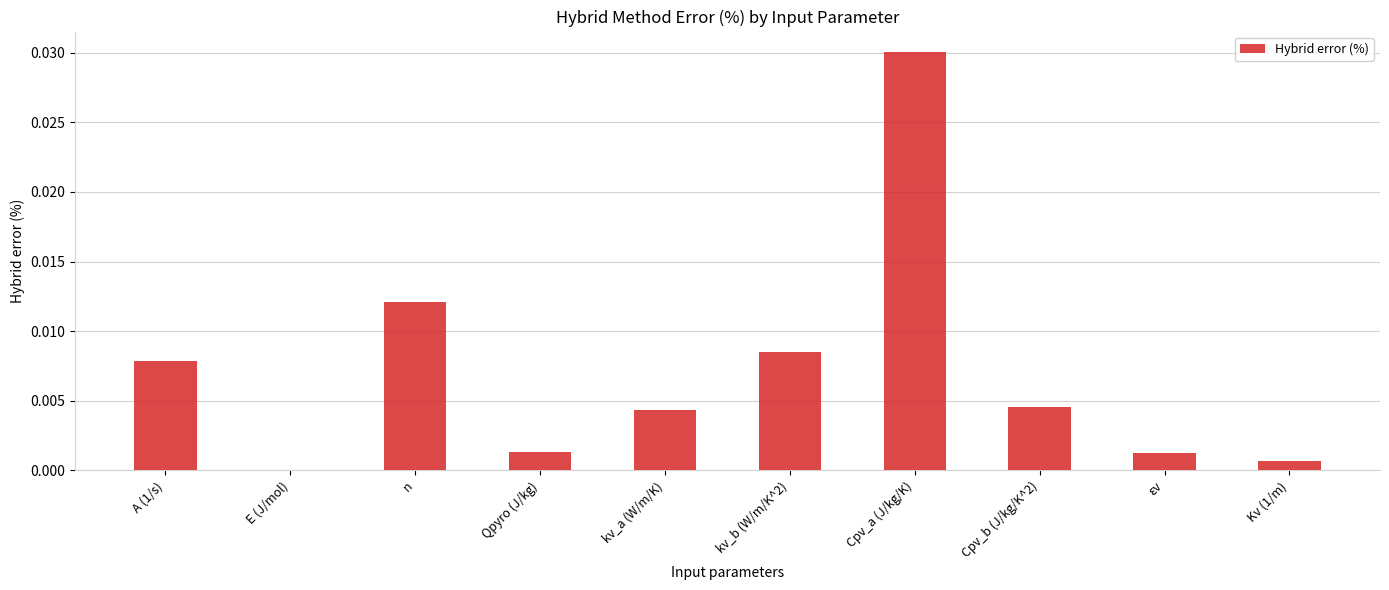

Which label corresponds to the largest value in the chart?

Cpv_a (J/kg/K)